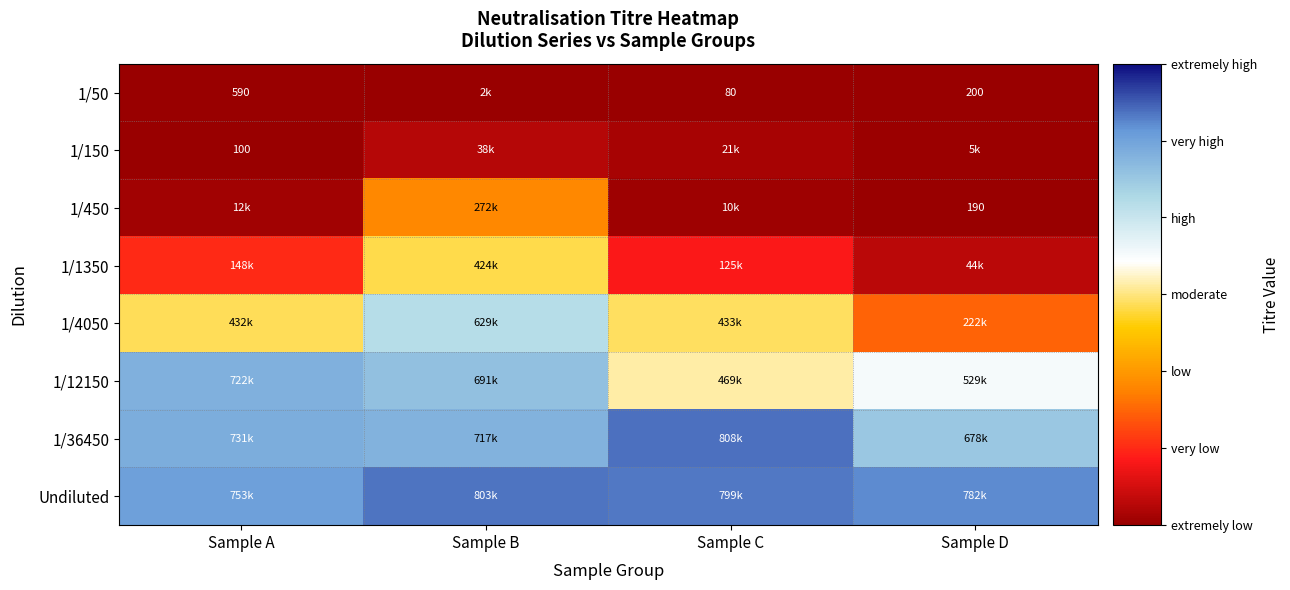

Which label corresponds to the largest value in the chart?

Sample C